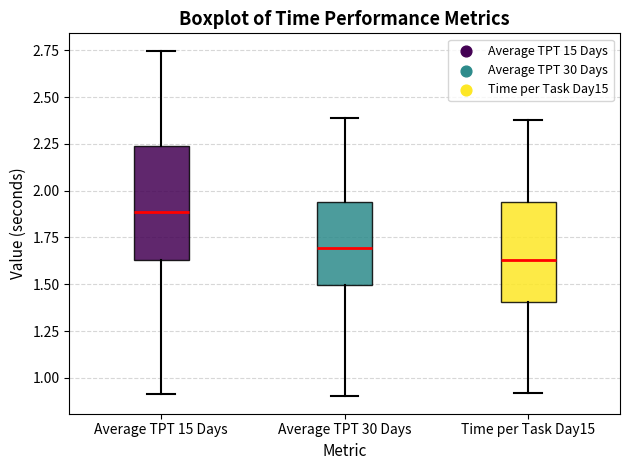

Reading left to right, transcribe this box plot: for each box, give where its median line is, the range the box spans, and where its two whiskers end, as read against the y-axis. The values are not printed on the chart, so give them approximately, as read against the axis.

Average TPT 15 Days: median 1.90, box 1.65 to 2.25, whiskers 0.90 to 2.75
Average TPT 30 Days: median 1.70, box 1.50 to 1.95, whiskers 0.90 to 2.40
Time per Task Day15: median 1.65, box 1.40 to 1.95, whiskers 0.90 to 2.40